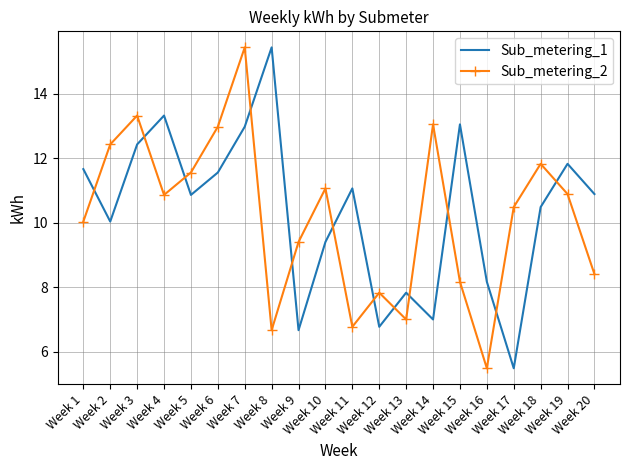

What is the smallest value displayed?

5.5